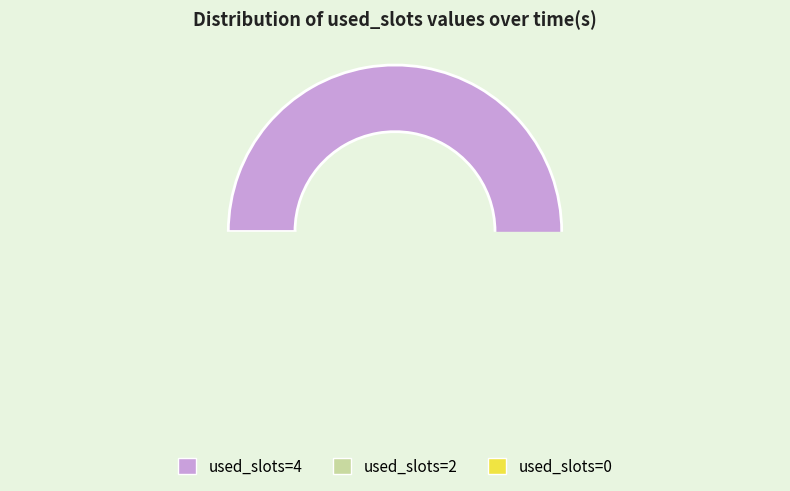

Which category has the smallest portion of the pie?

used_slots=2